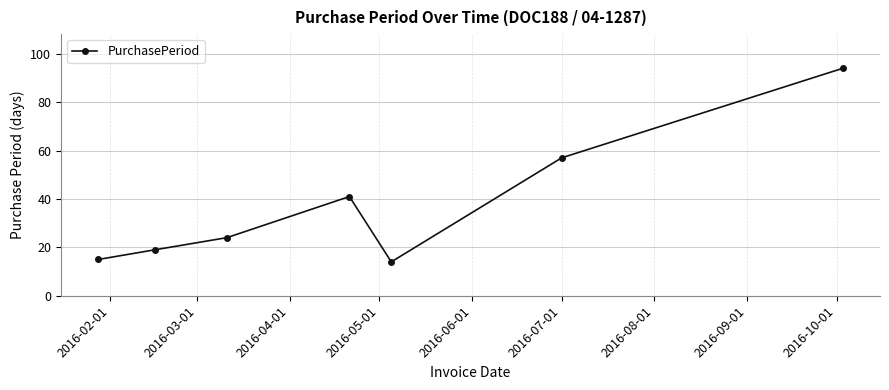

What is the maximum value shown in the chart?

94